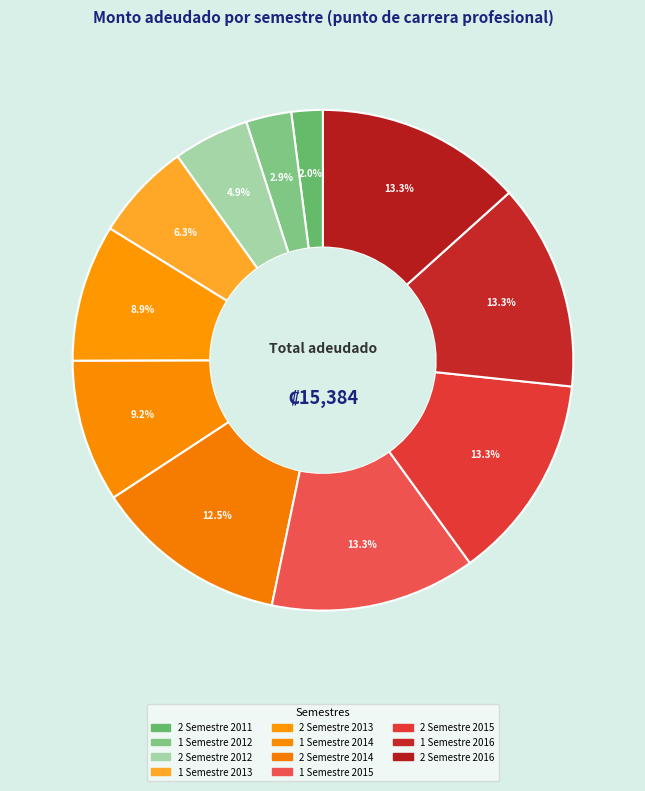

Which slice is the largest?

2 Semestre 2015